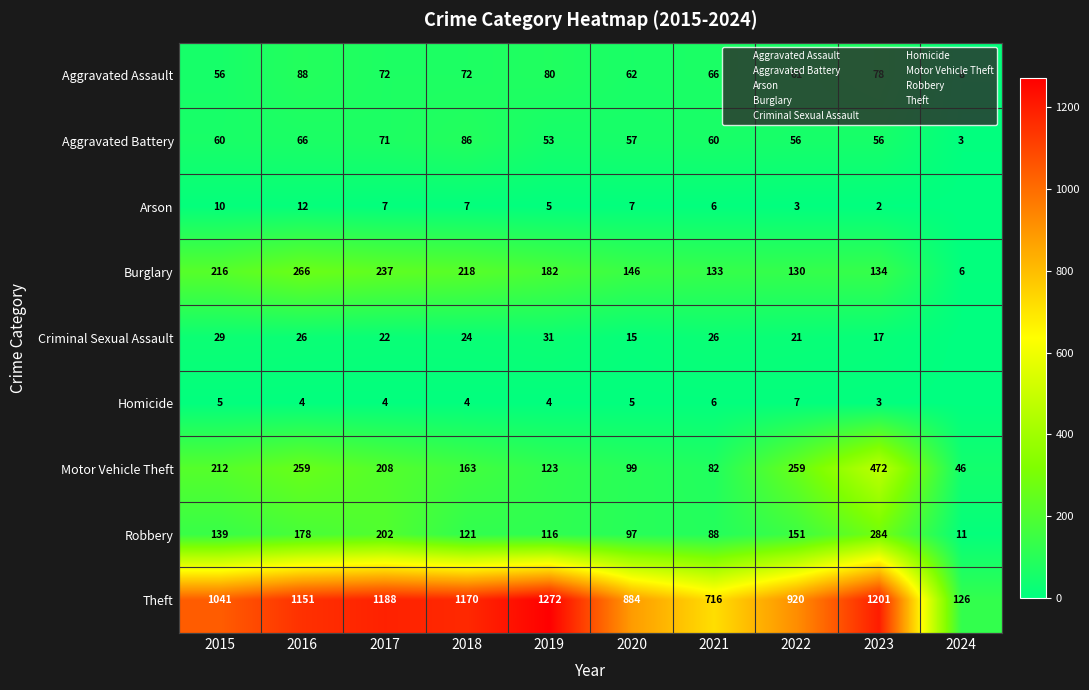

Which has a higher value, 2016 or 2022?

2016